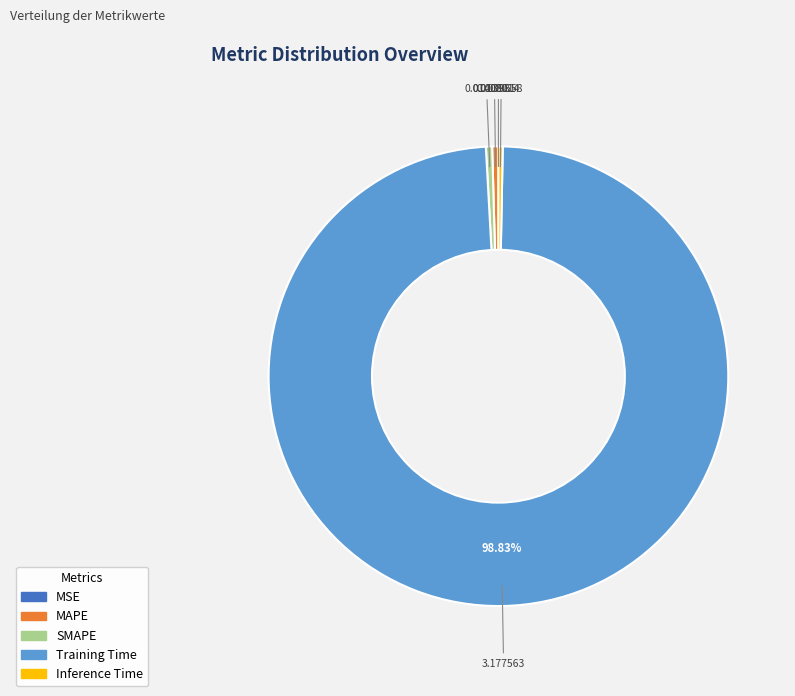

What is the largest slice in the pie chart?

Training Time